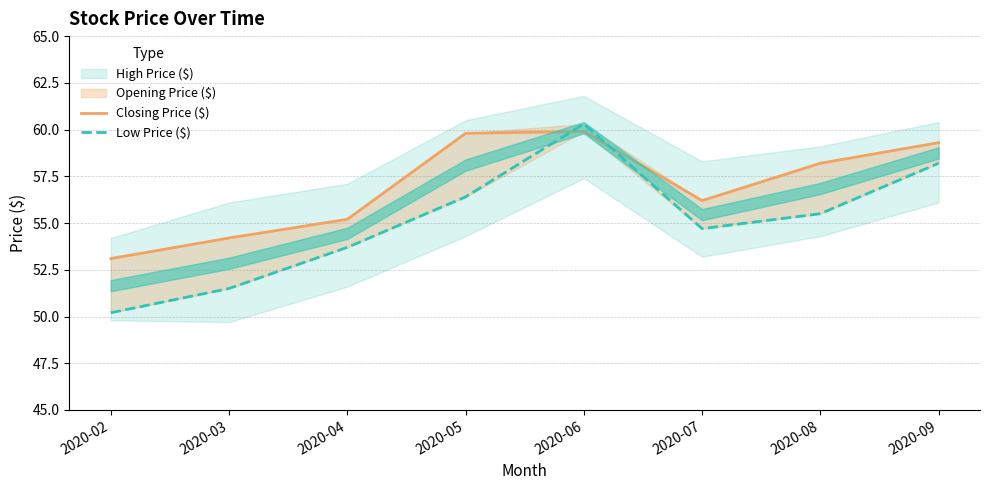

True or false: Low Price ($) has a value of 54.7 at 2020-07.

True